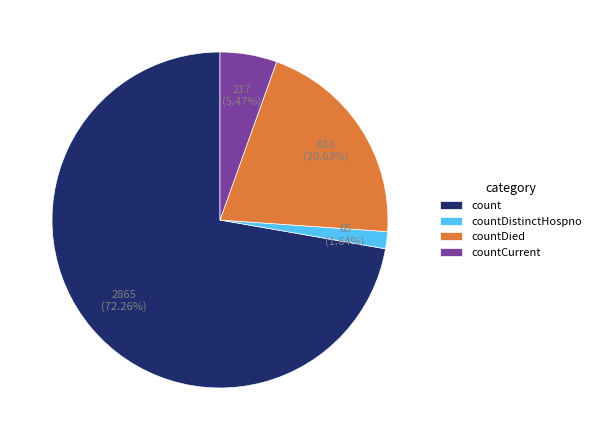

The countDied slice represents 15% of the pie. True or false?

False